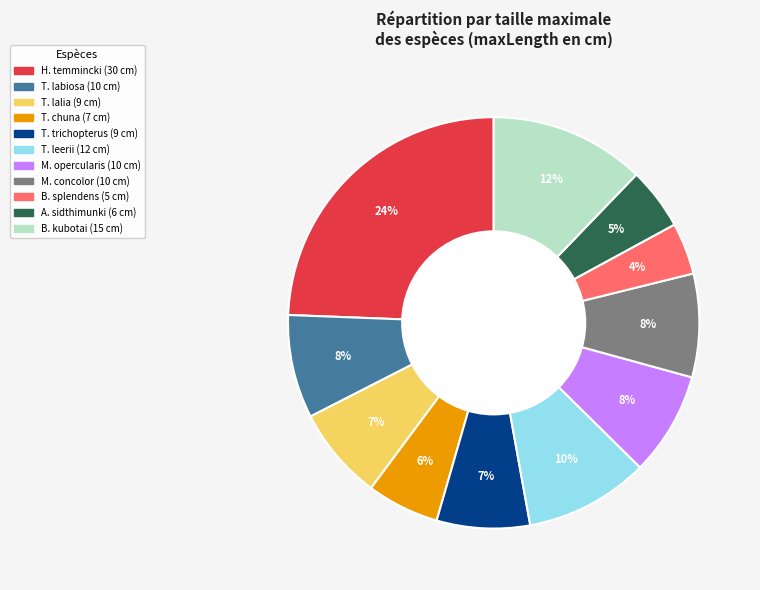

Is there any slice that represents more than half of the pie?

No